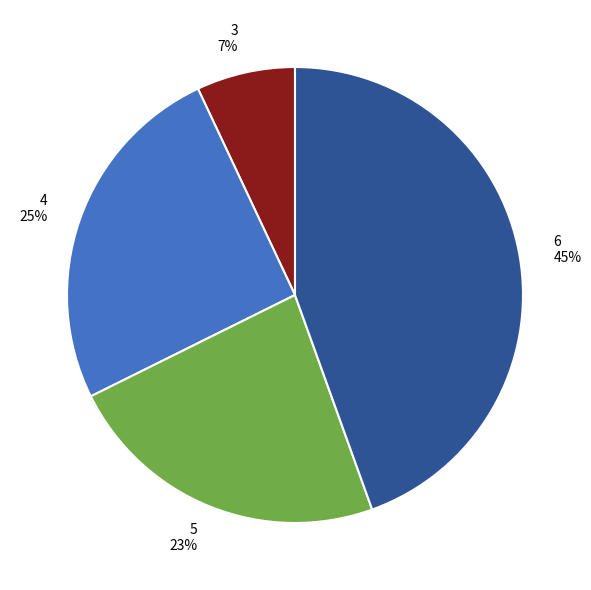

Which slice is the smallest?

3